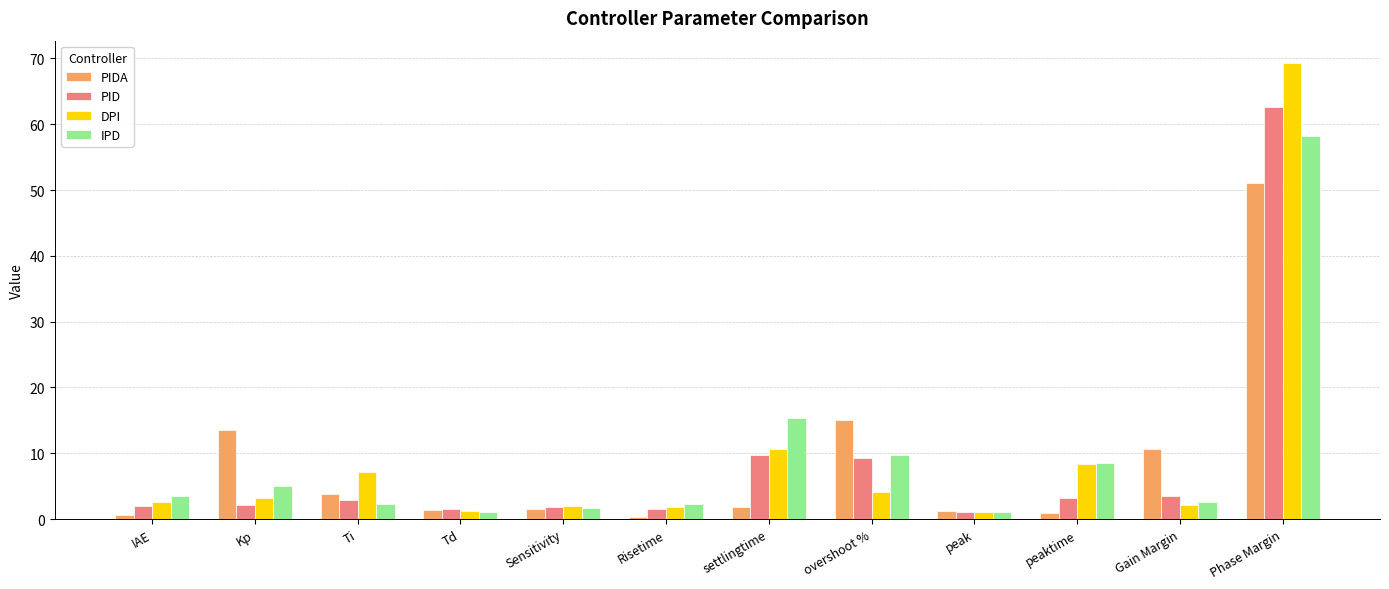

True or false: IPD has a value of 20.0 at Phase Margin.

False